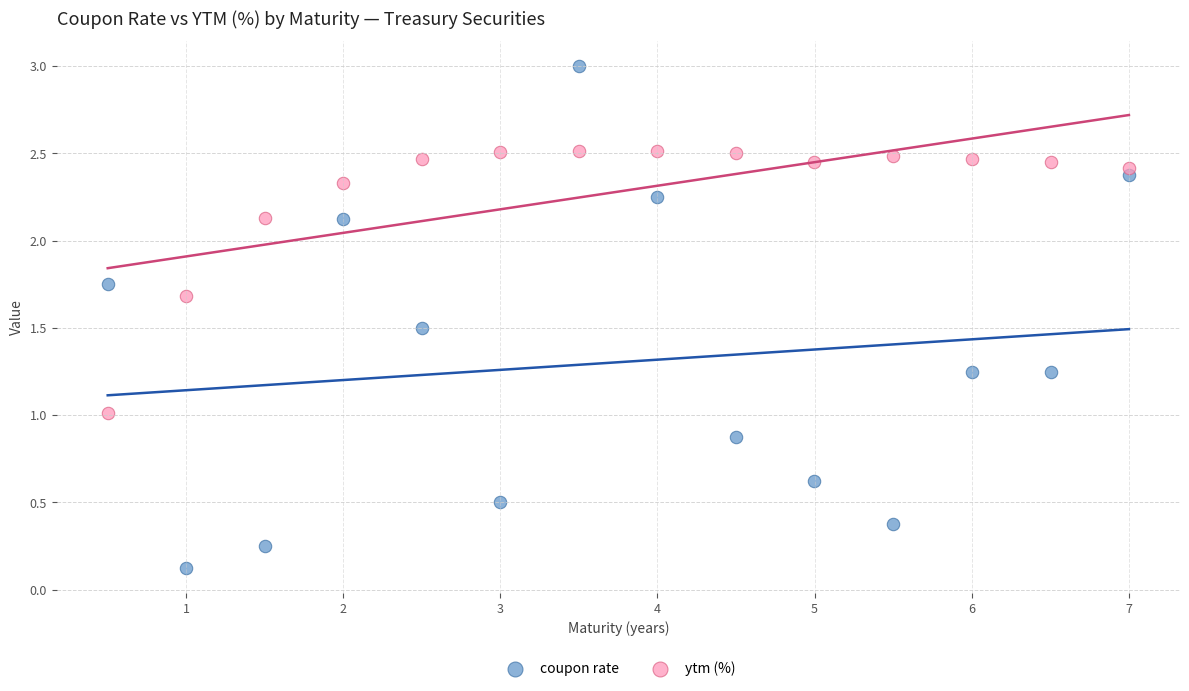

Which series contains the lowest Y value?

coupon rate